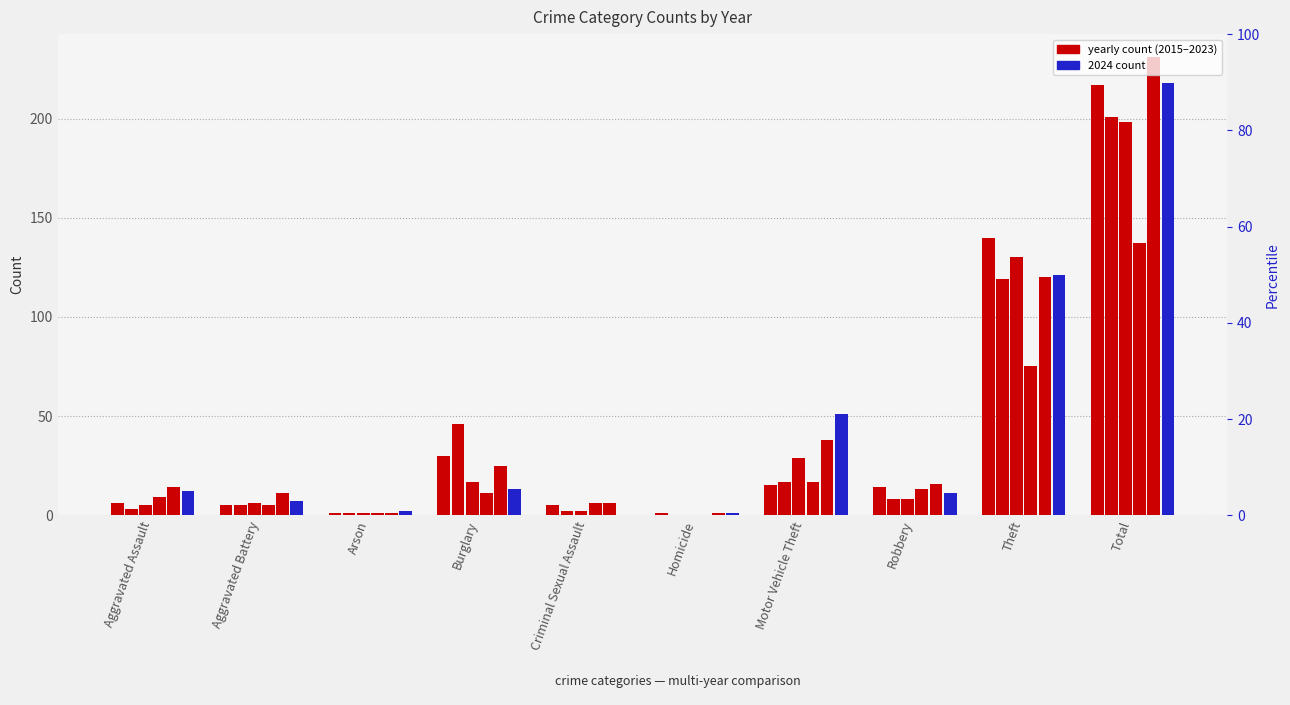

How many categories are shown in the chart?

10